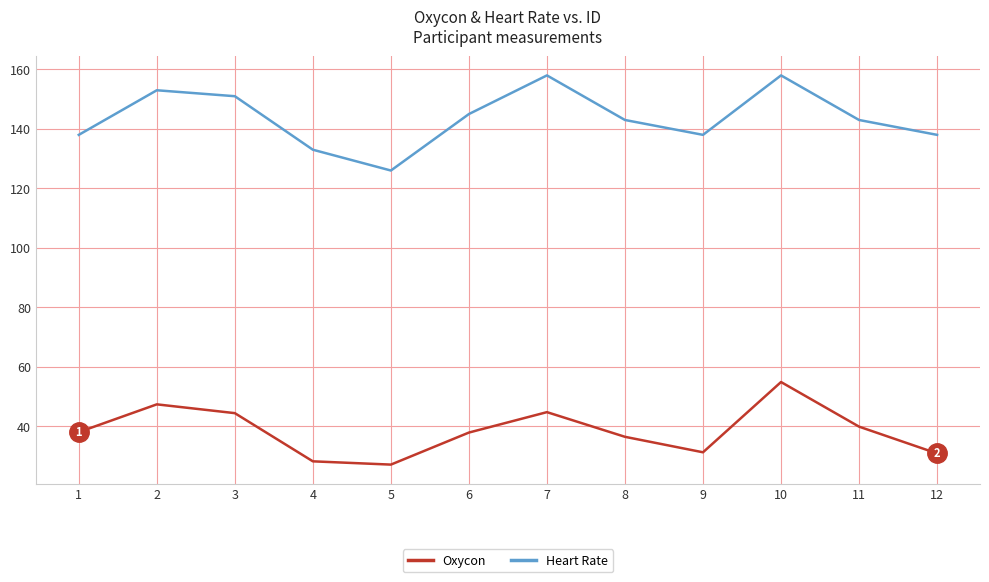

The value of Oxycon at 10 is 54.9. True or false?

True